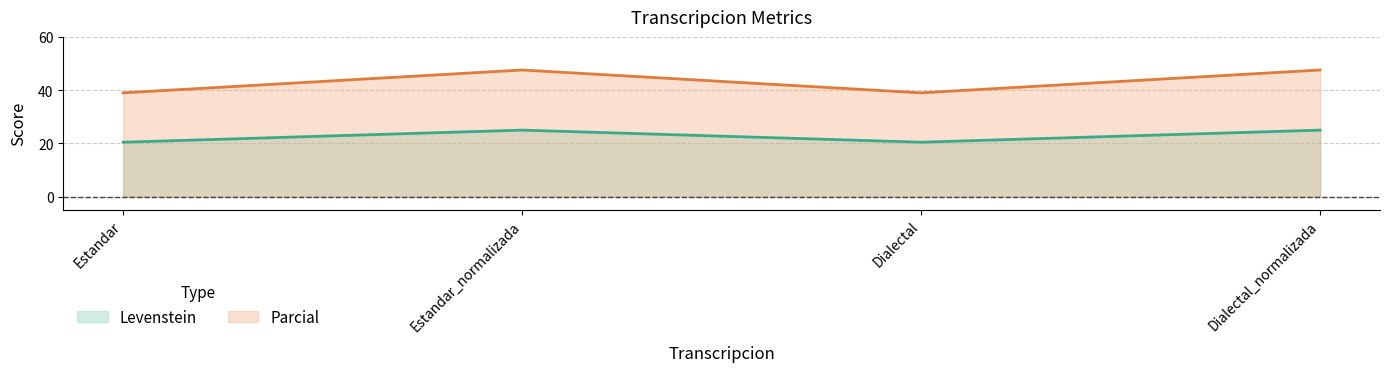

What is the total value across all series at Dialectal?

59.5